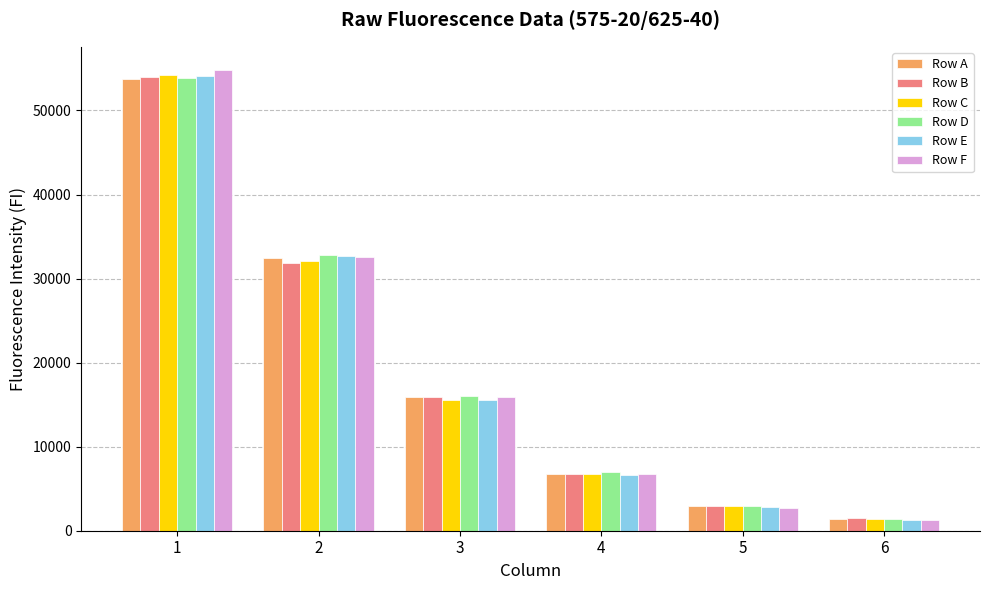

Read the Row B value at 4, to the nearest 50.

6750